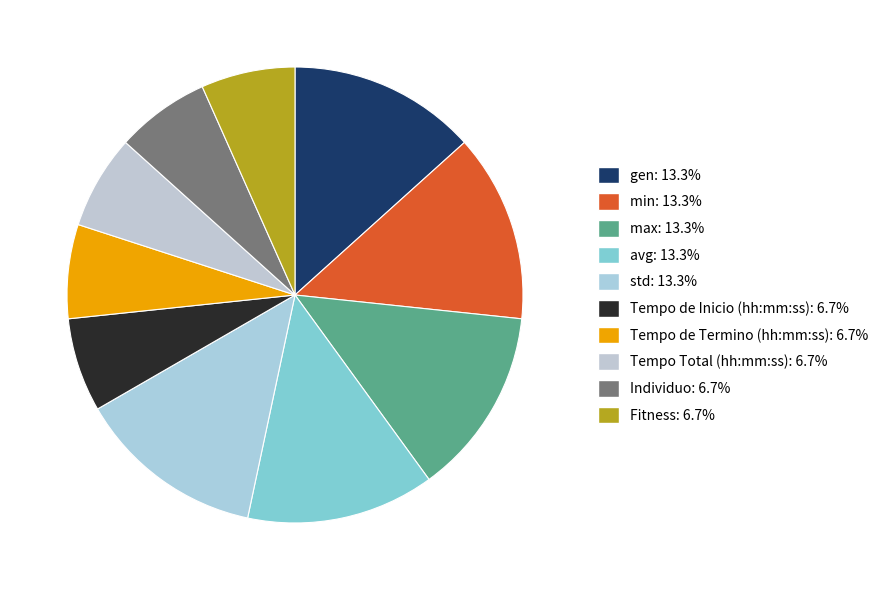

Which slice is the largest?

gen